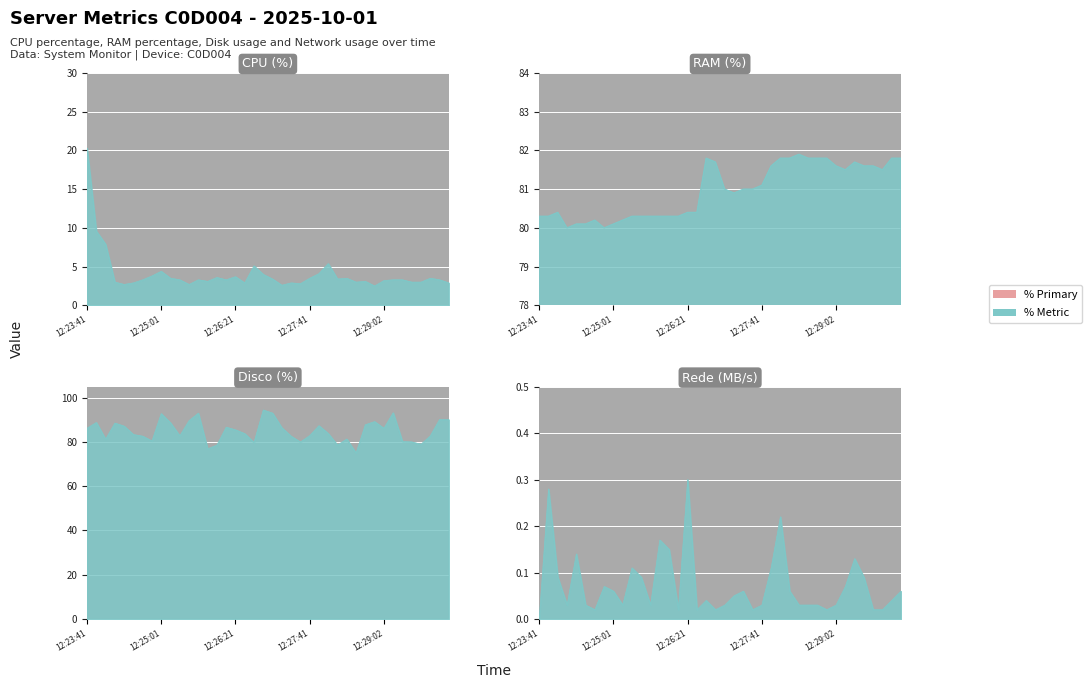

Between 12:25:31 and 12:28:12, which series saw the biggest shift?

disco